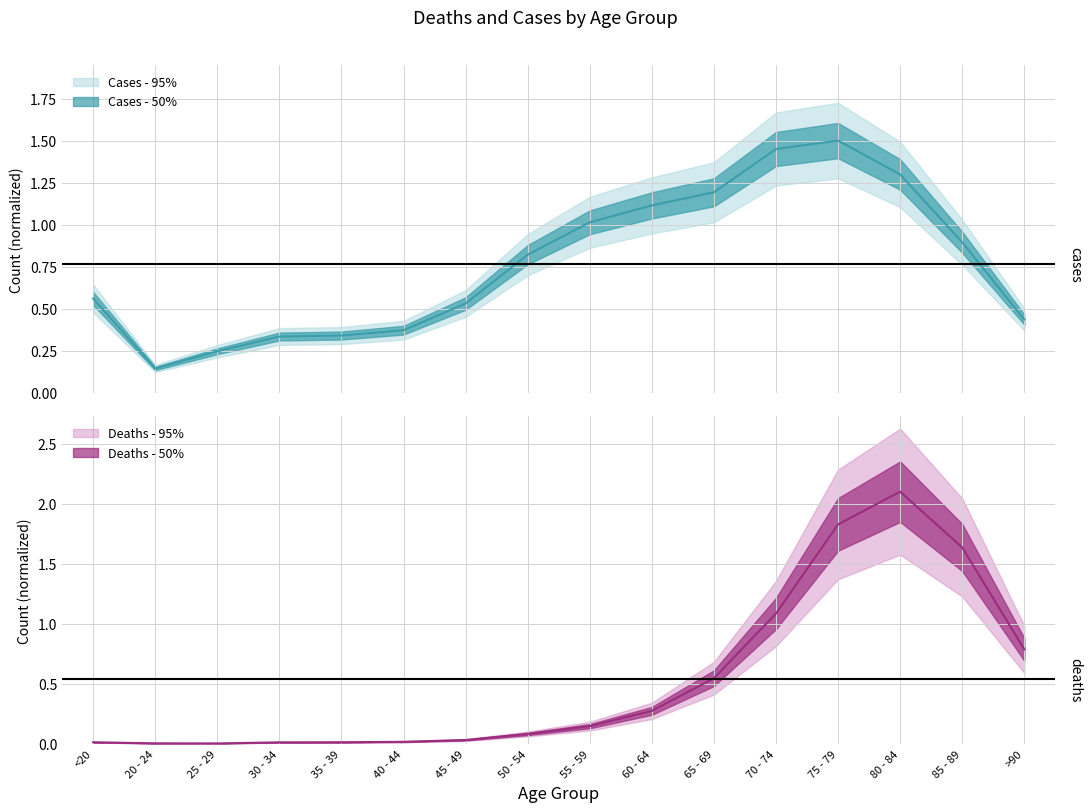

At which category does the chart reach its peak across all series?

80 - 84